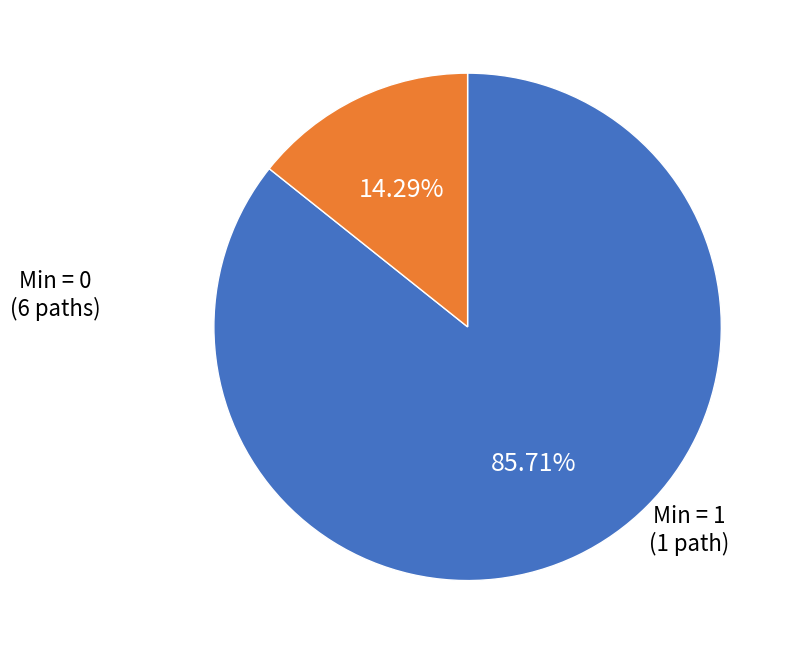

Does any single category account for the majority?

Yes